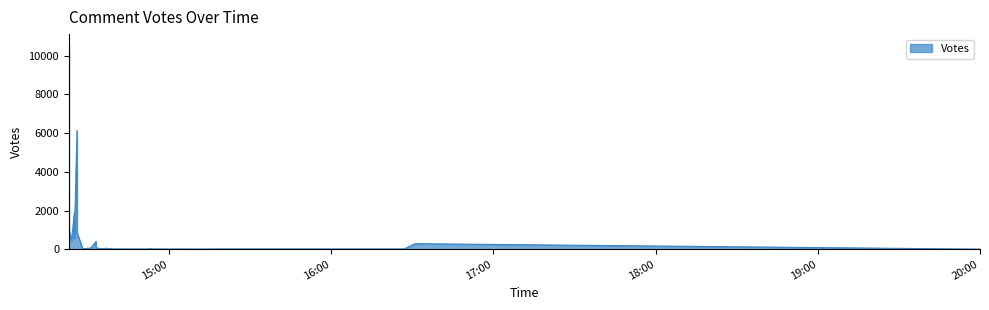

Count the Count values in the range 1 to 2.

38